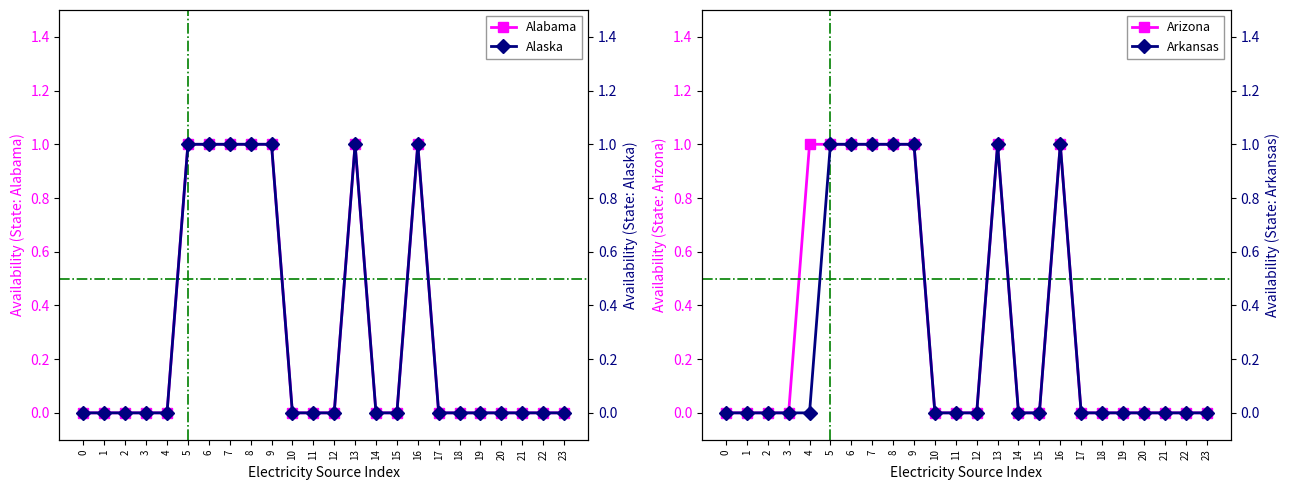

At which label does Alabama reach its peak?

5